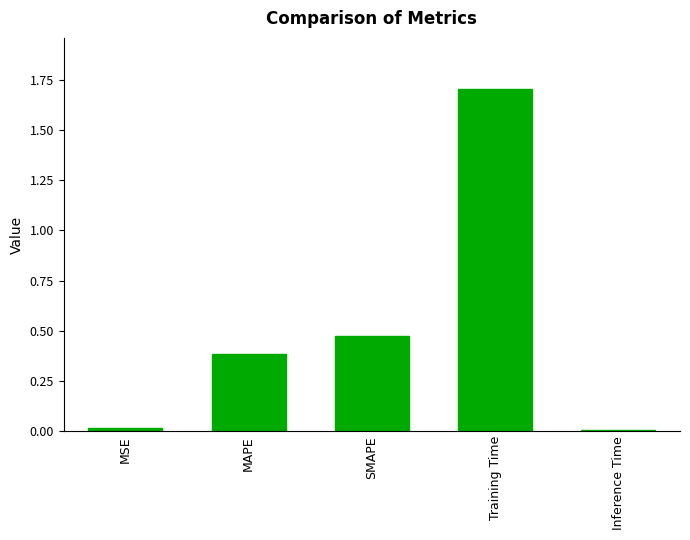

True or false: the data shows 0.2 at SMAPE.

False